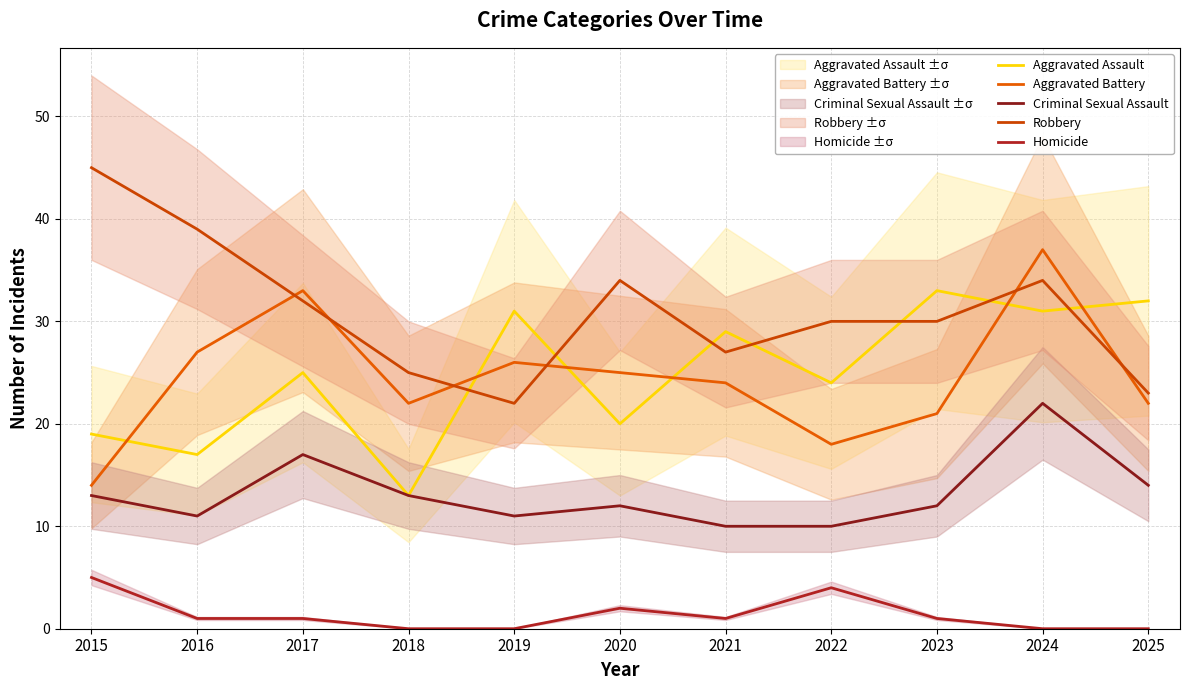

Which series has the largest total across all categories?

Robbery